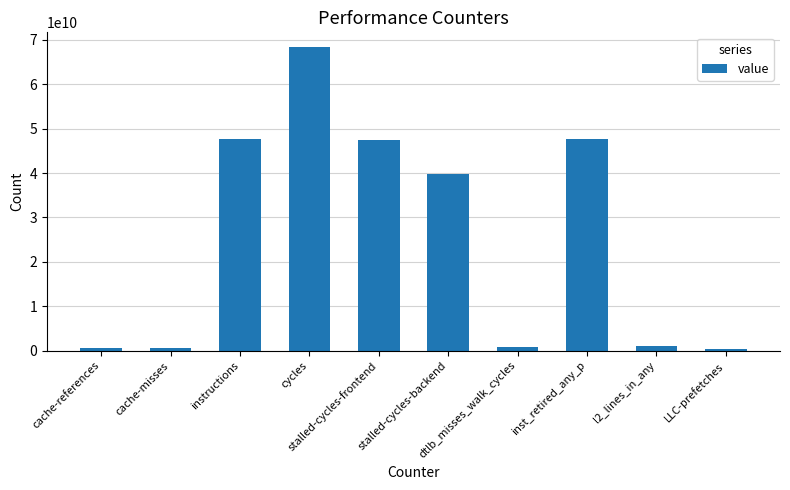

What is the sum of all values?

254162720958